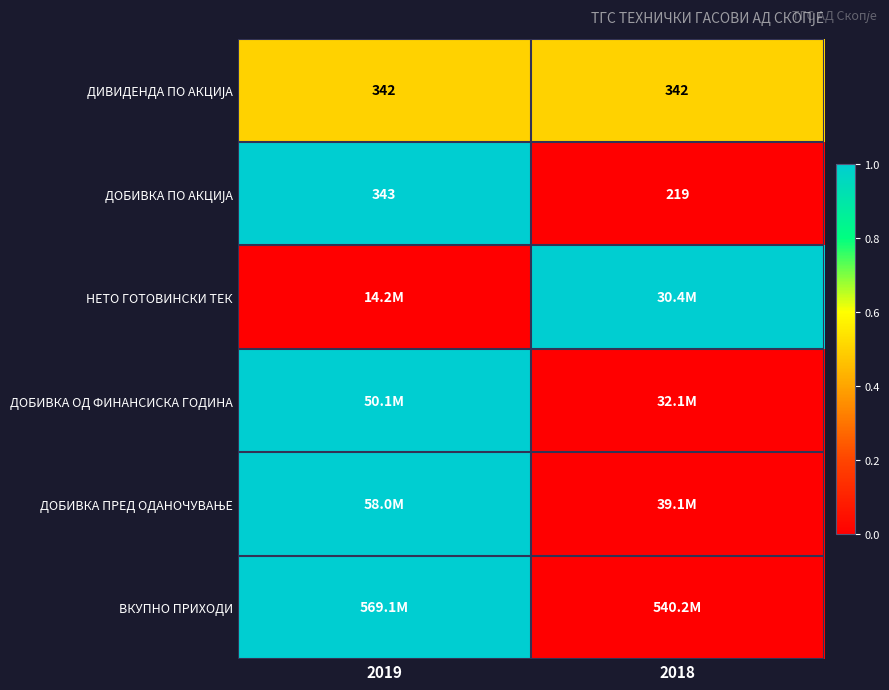

Count the number of data series in this chart.

6